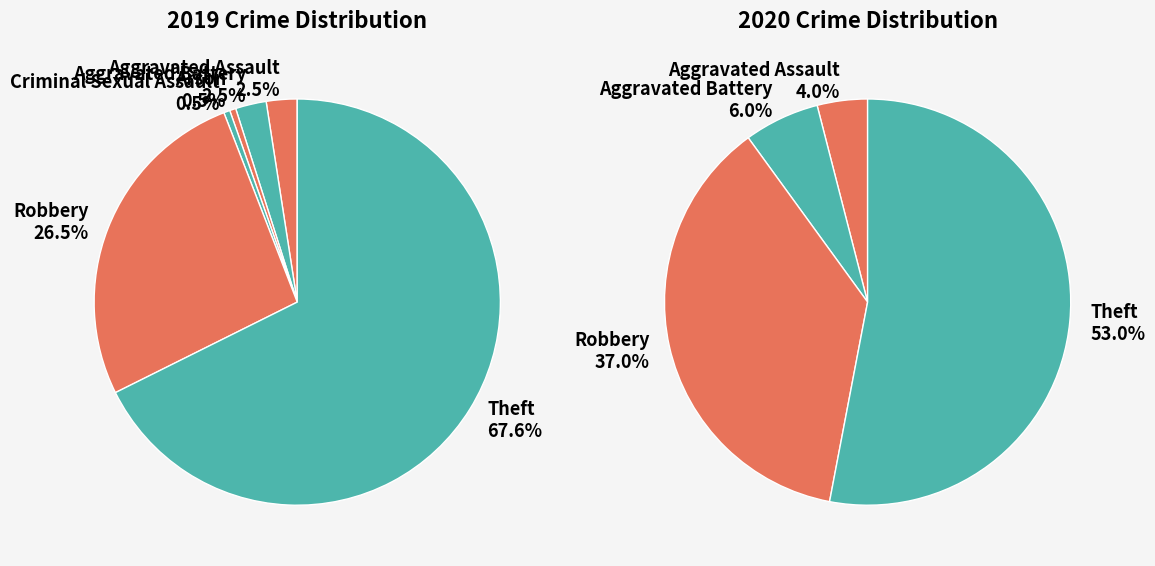

Between Aggravated Battery and Theft, which series saw the biggest shift?

2019